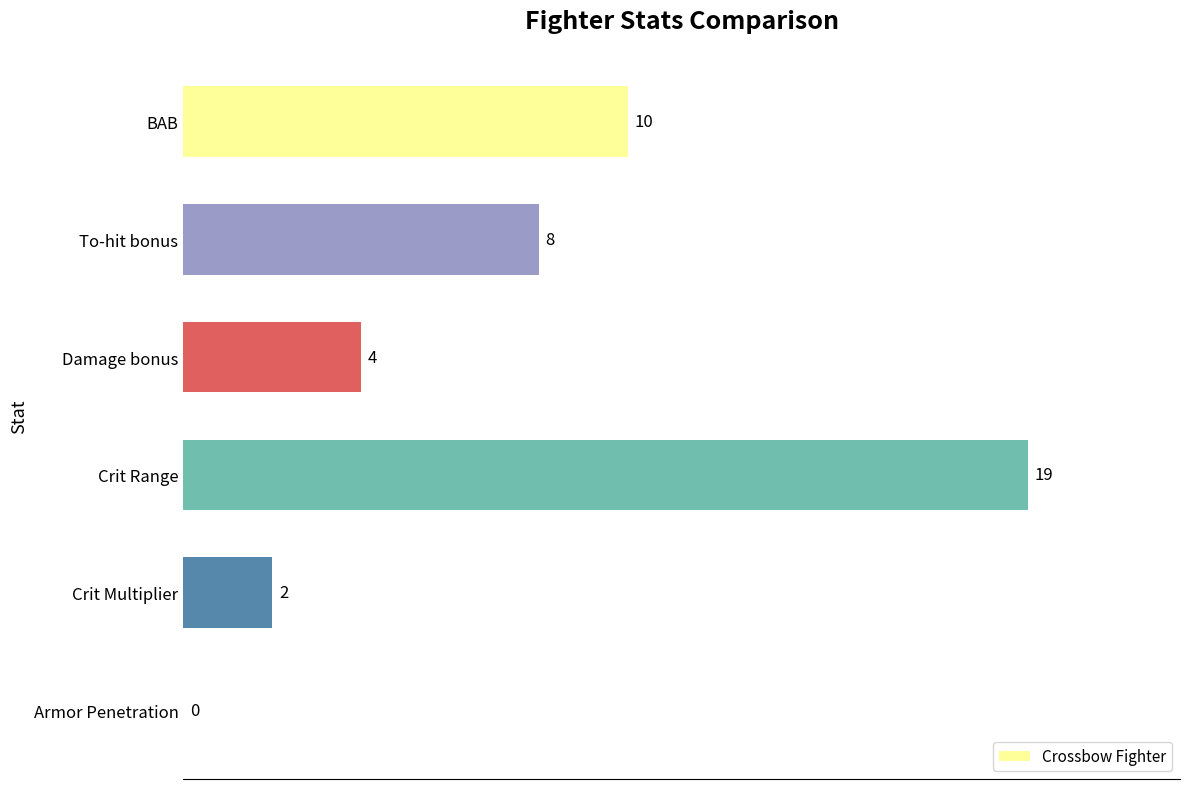

What is the approximate value at BAB?

10